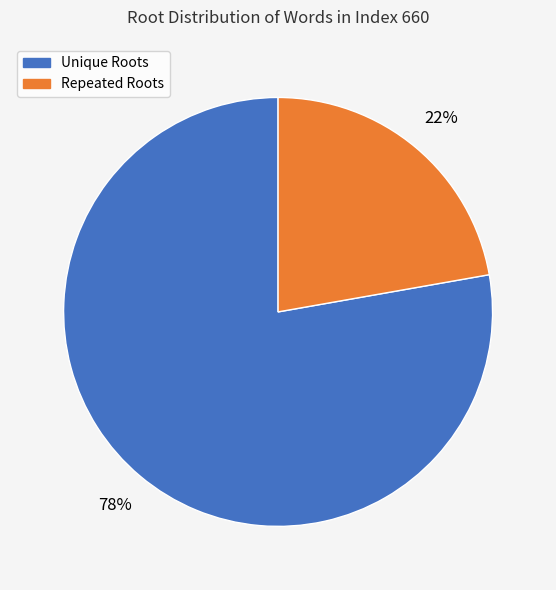

To the nearest percent, what is the average slice percentage?

50%